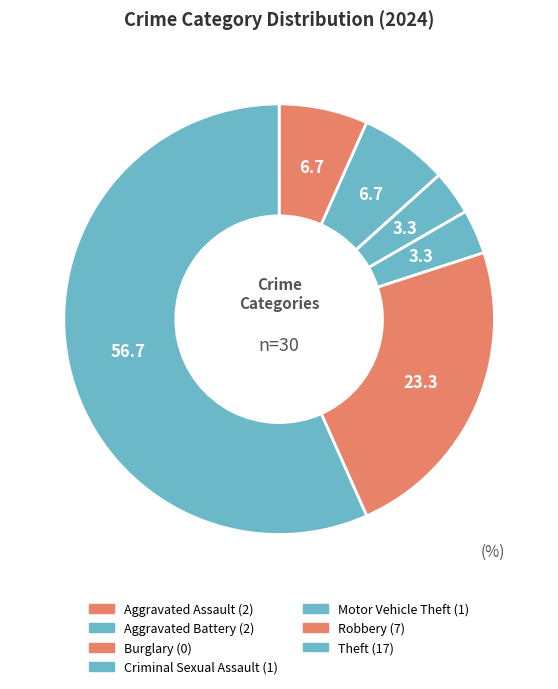

To the nearest percent, what portion does Theft represent?

57%